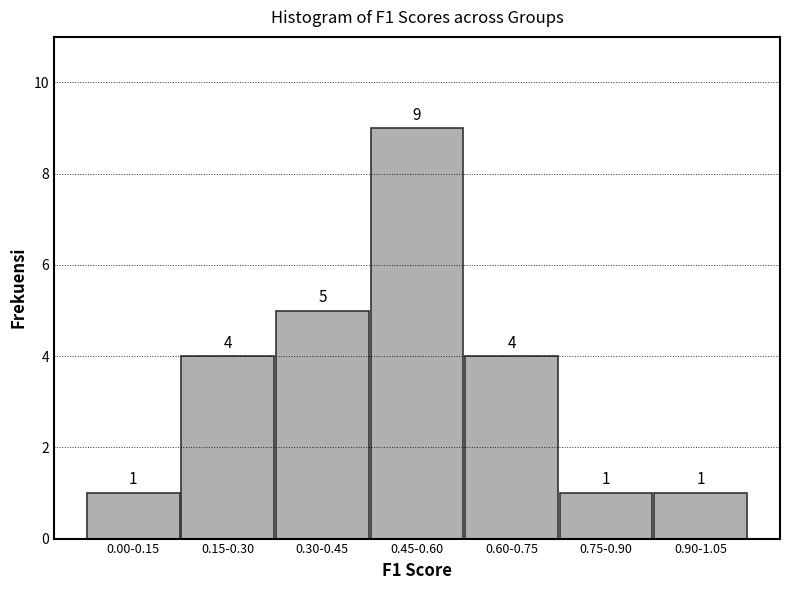

Reading left to right, transcribe all the data shown in this chart.

1	4	5	9	4	1	1